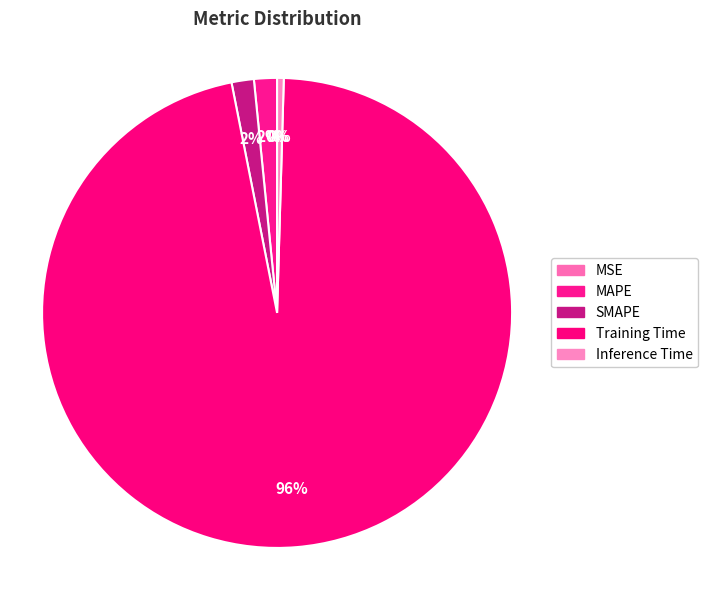

How many slices are in this pie chart?

5